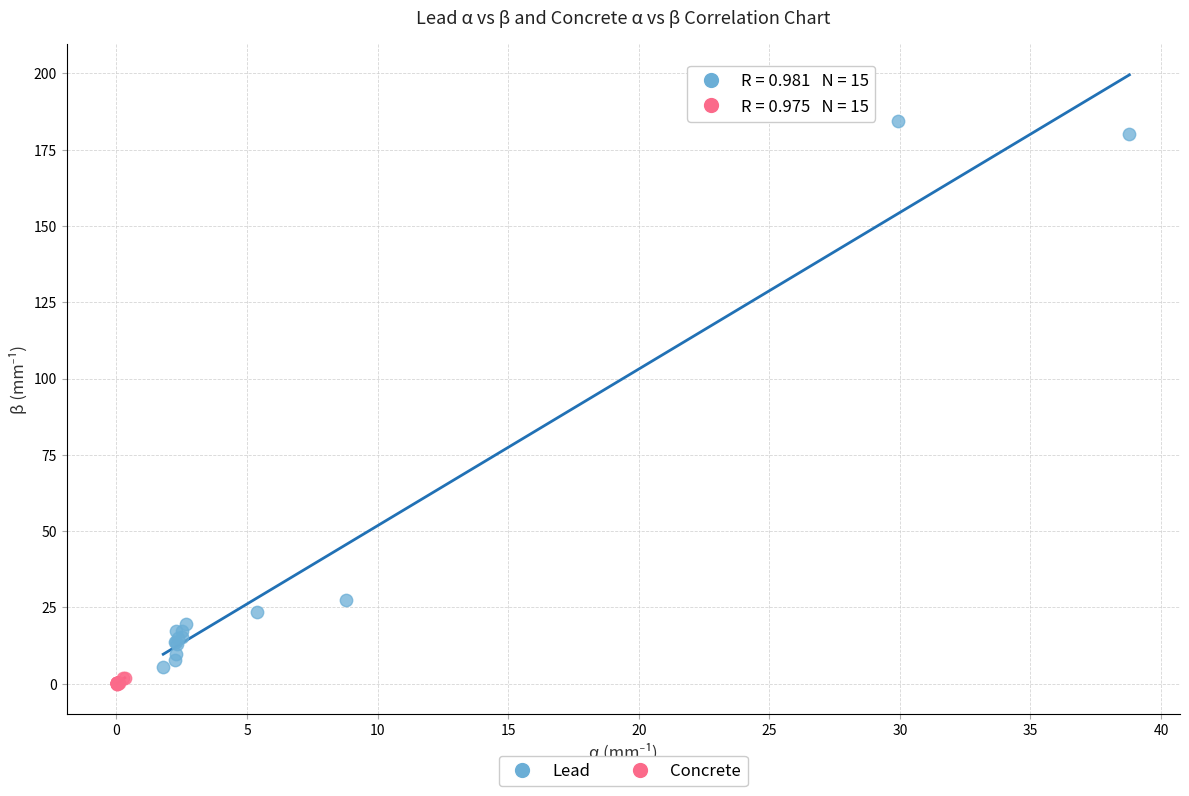

Which series contains the lowest Y value?

Concrete